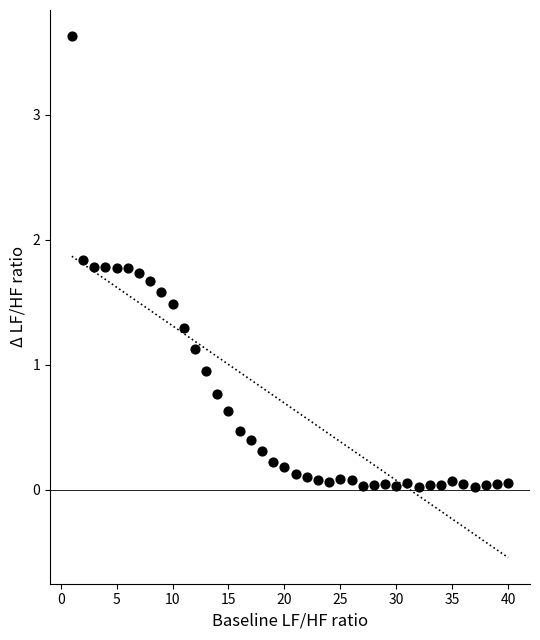

What is the range of Y values (max minus min)?

3.6